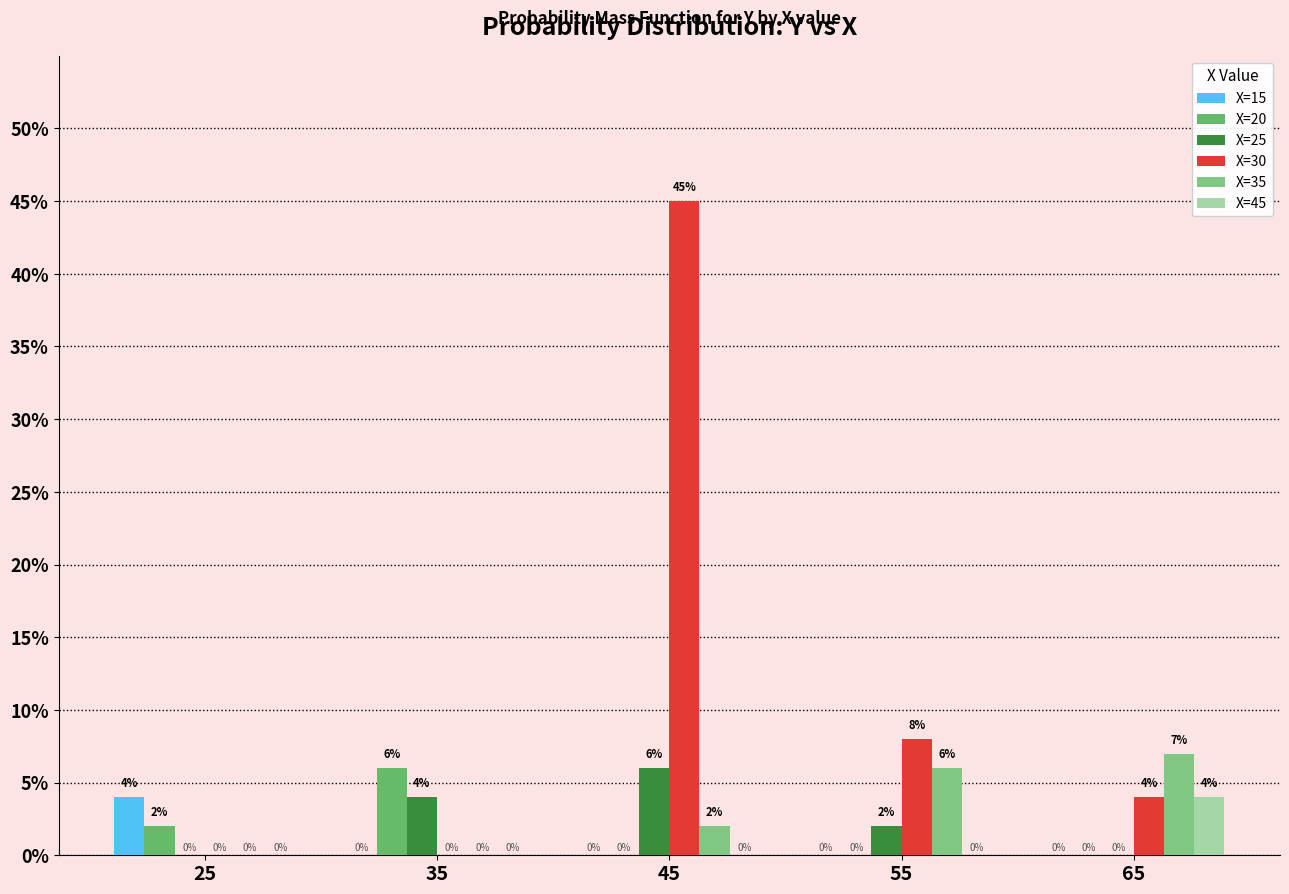

Between 35 and 65, which is larger?

35